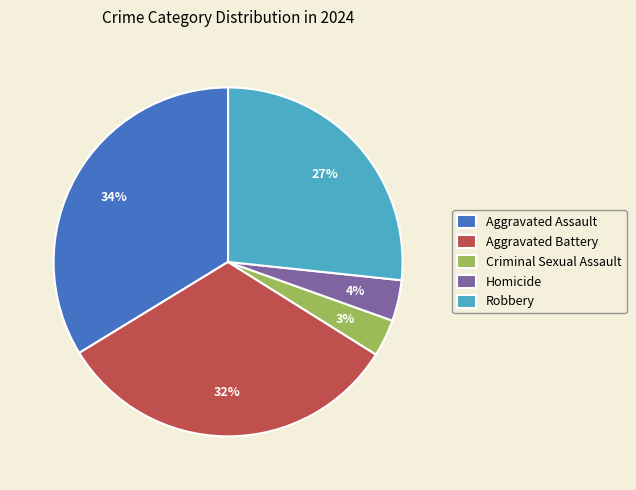

To the nearest percent, what is the average slice percentage?

20%